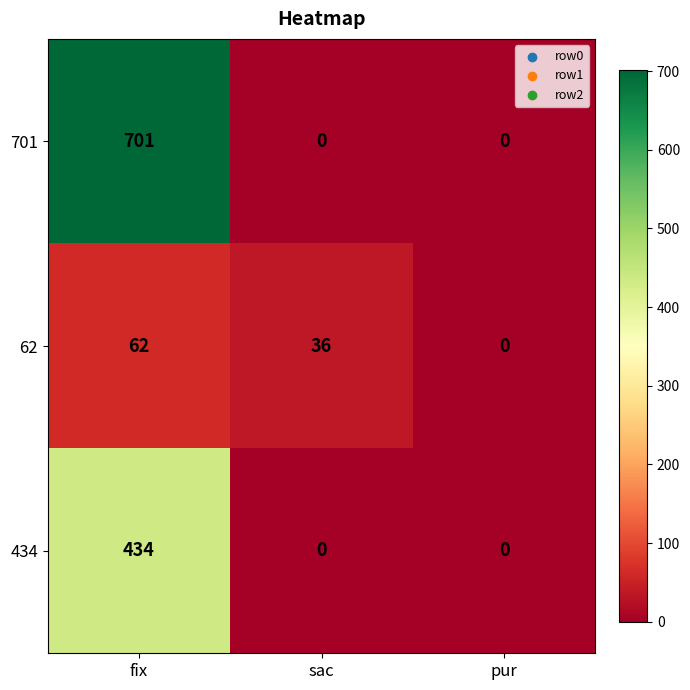

The 62 series shows 56 at sac. True or false?

False